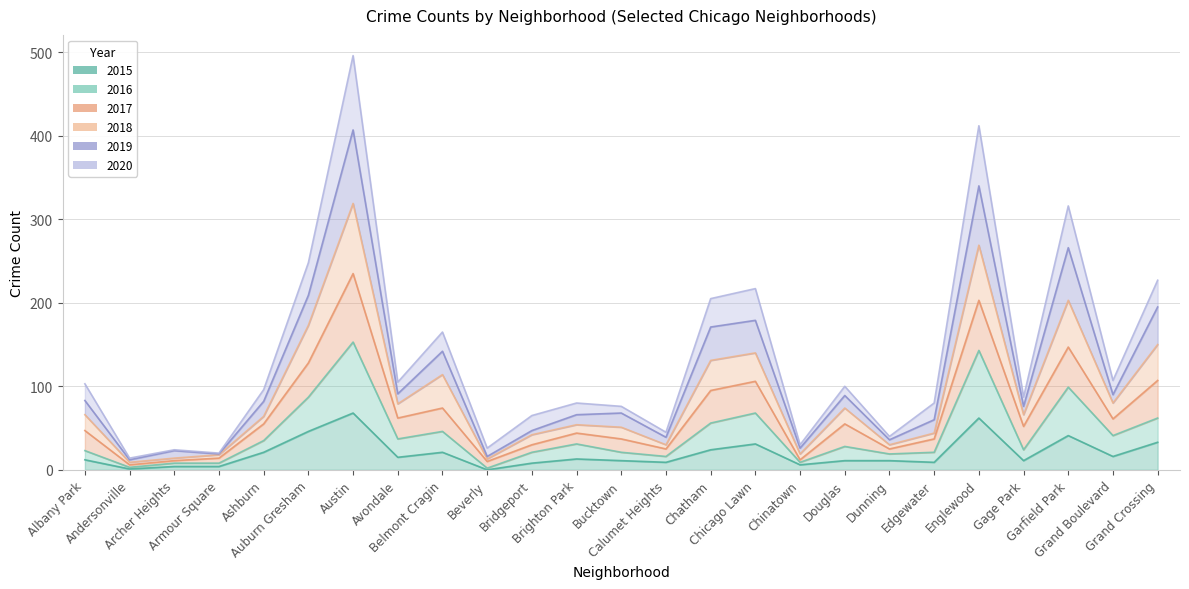

Between Bucktown and Gage Park, which is larger?

Bucktown